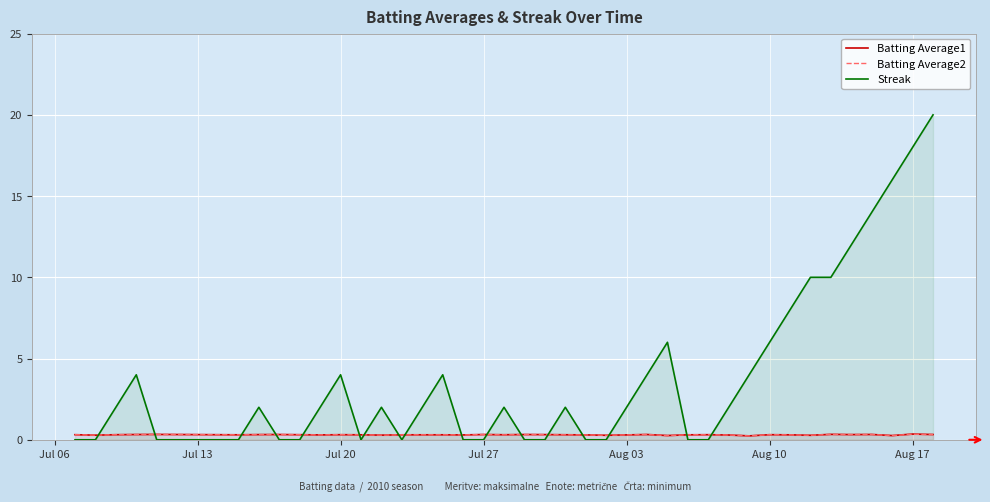

What is the maximum value shown in the chart?

20.0